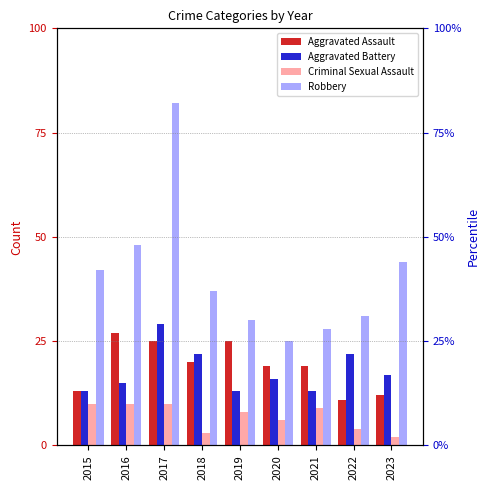

Which series has the largest total across all categories?

Robbery